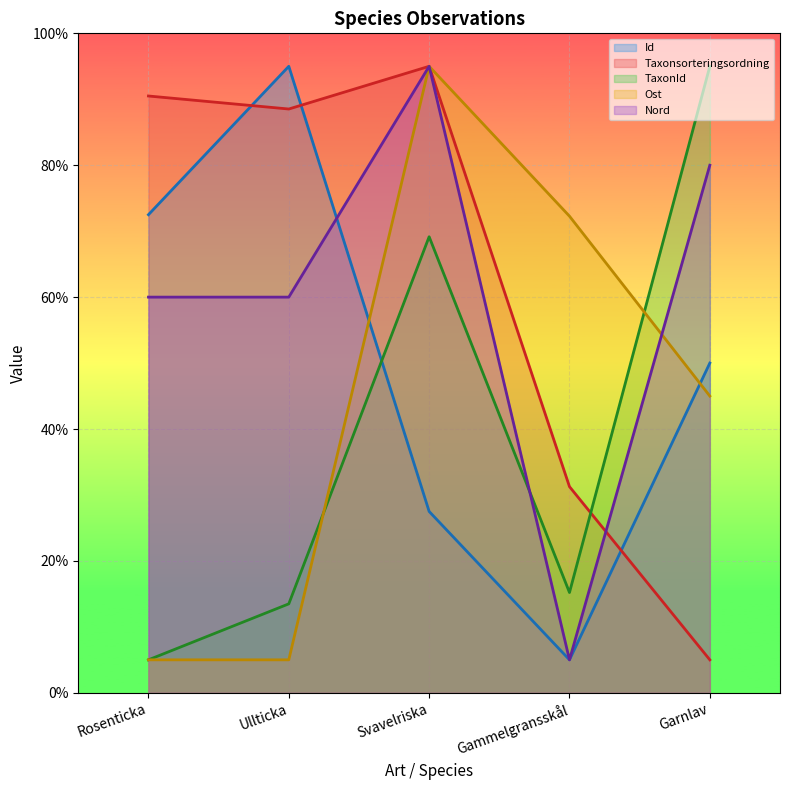

What is the difference between the Nord values at Garnlav and Ullticka?

20.0